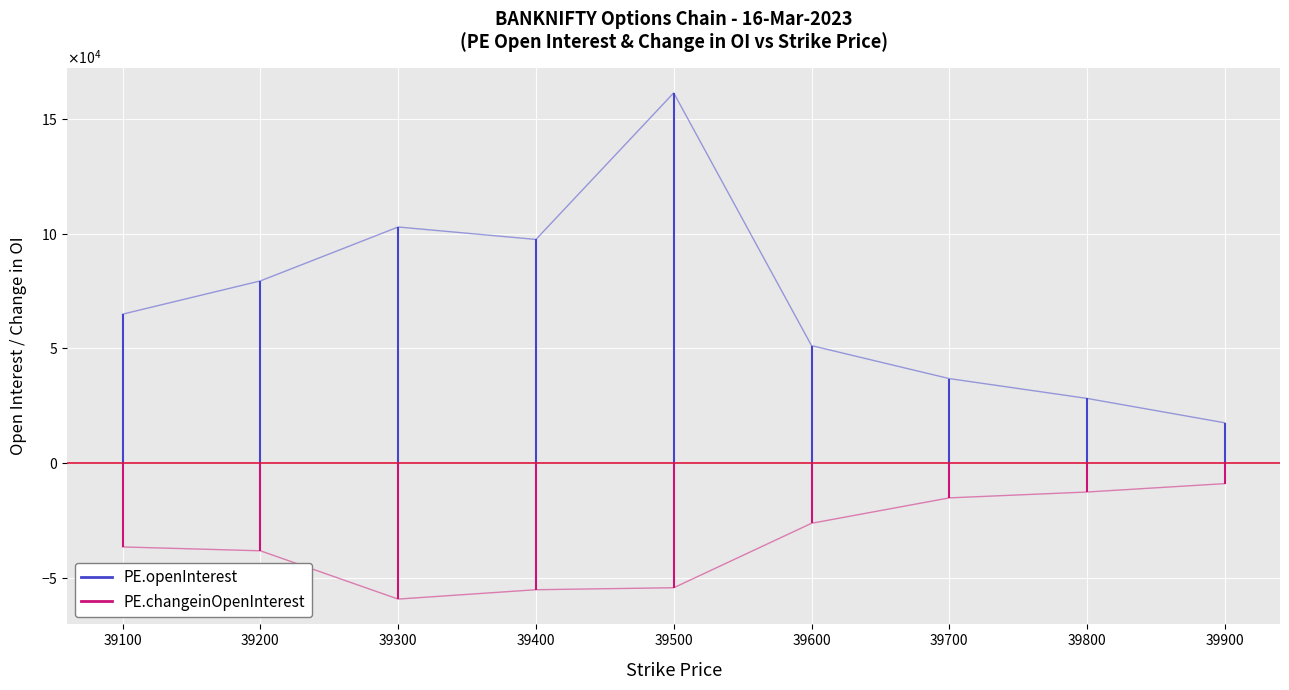

What are all the series names shown in the legend?

PE.openInterest, PE.changeinOpenInterest